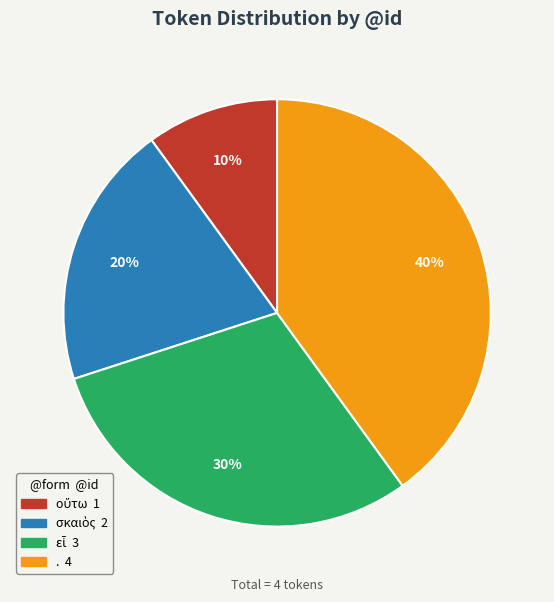

True or false: . accounts for 31% of the total.

False